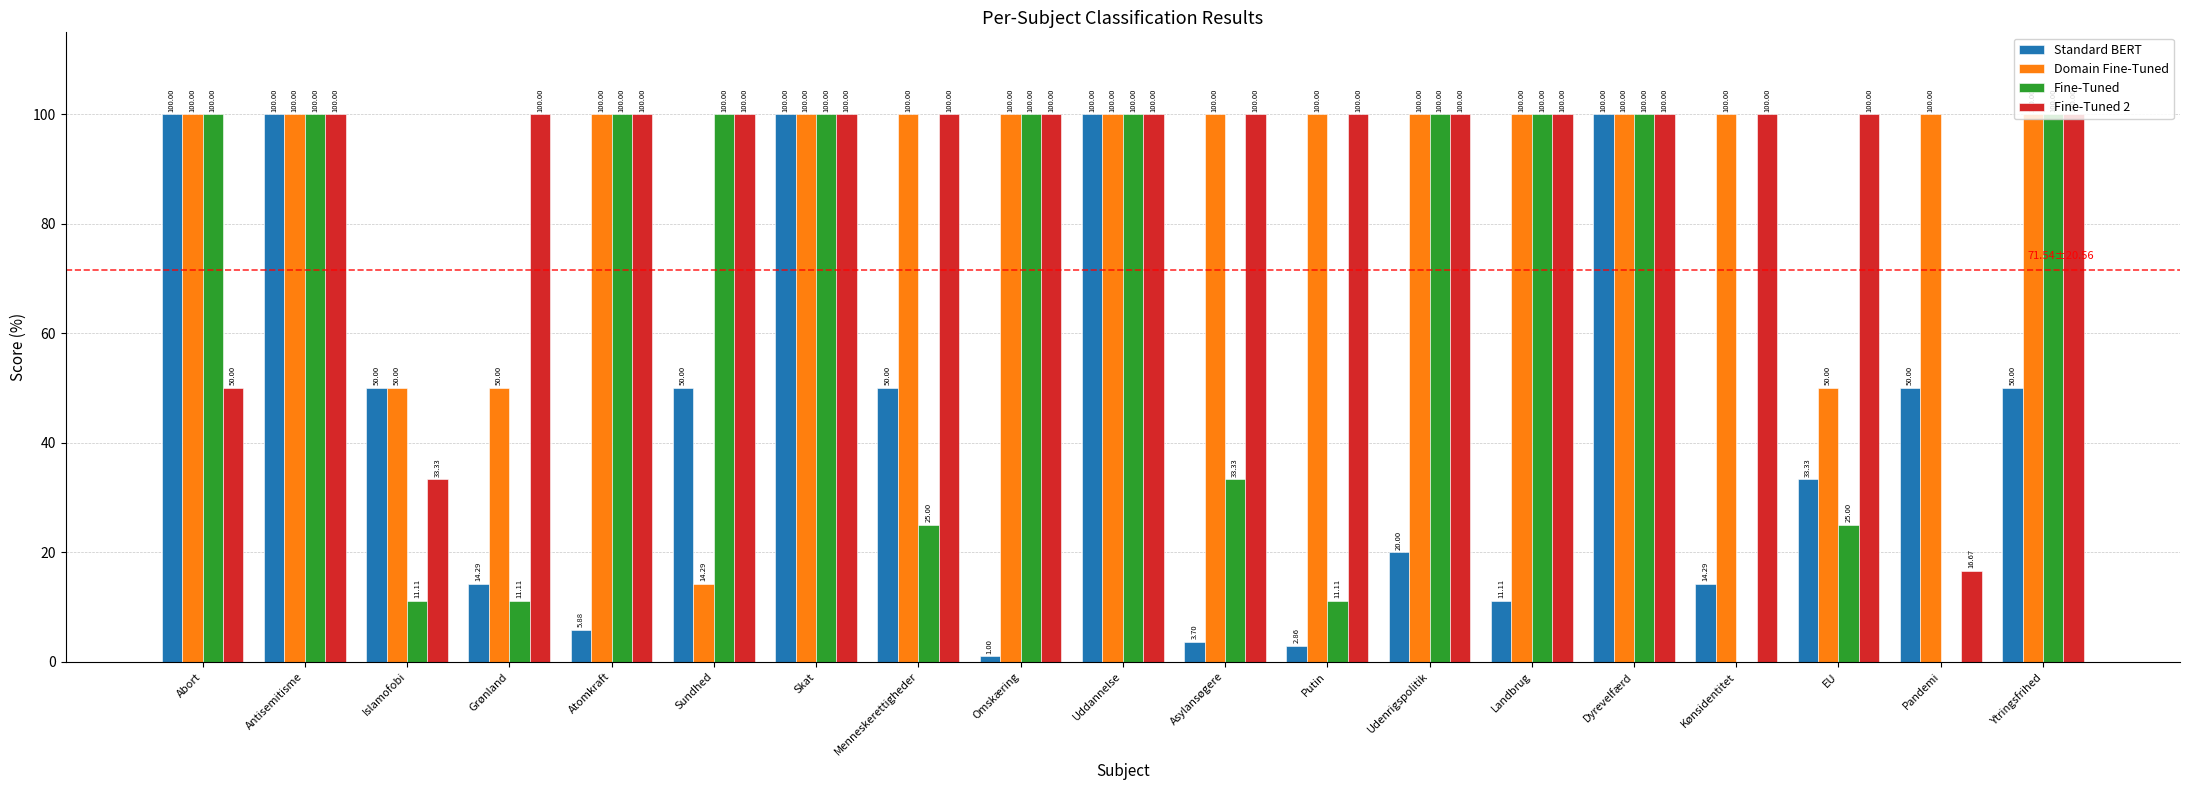

Which series has the widest spread of values?

Fine-Tuned